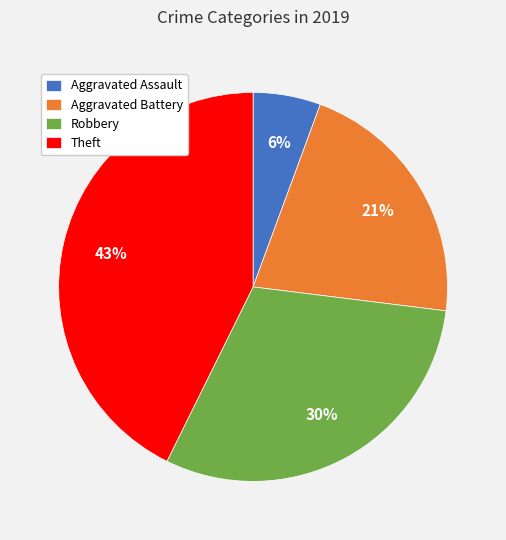

How many slices are in this pie chart?

4